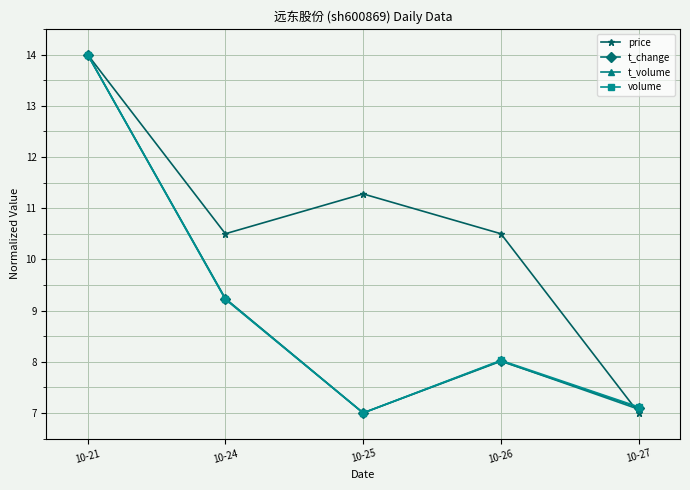

Is this an area chart (filled region under the line)?

No